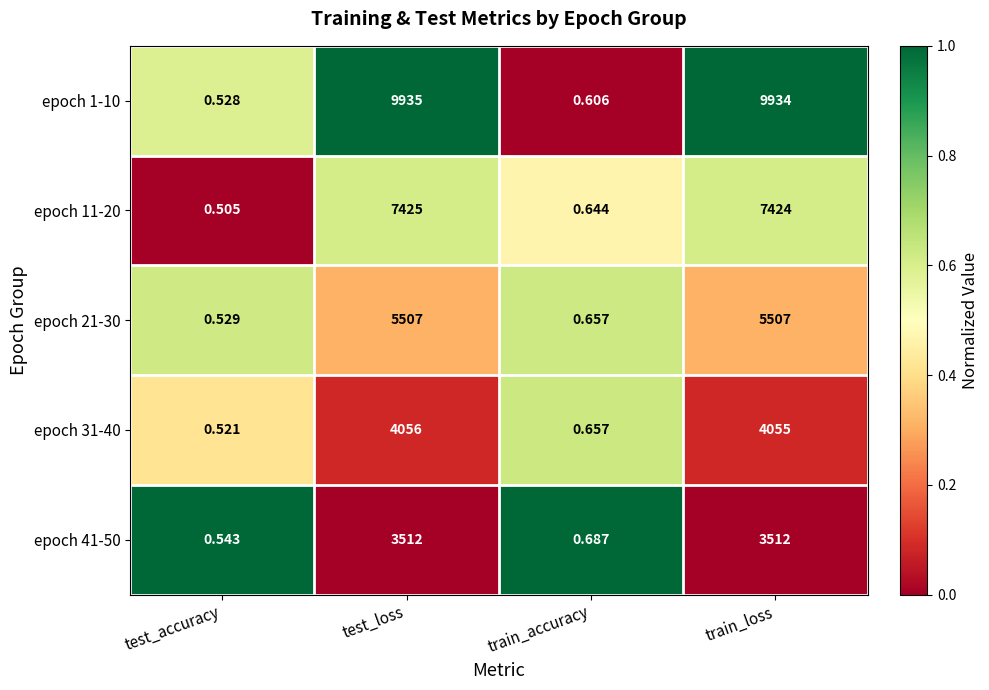

Count the number of categories in the chart.

4